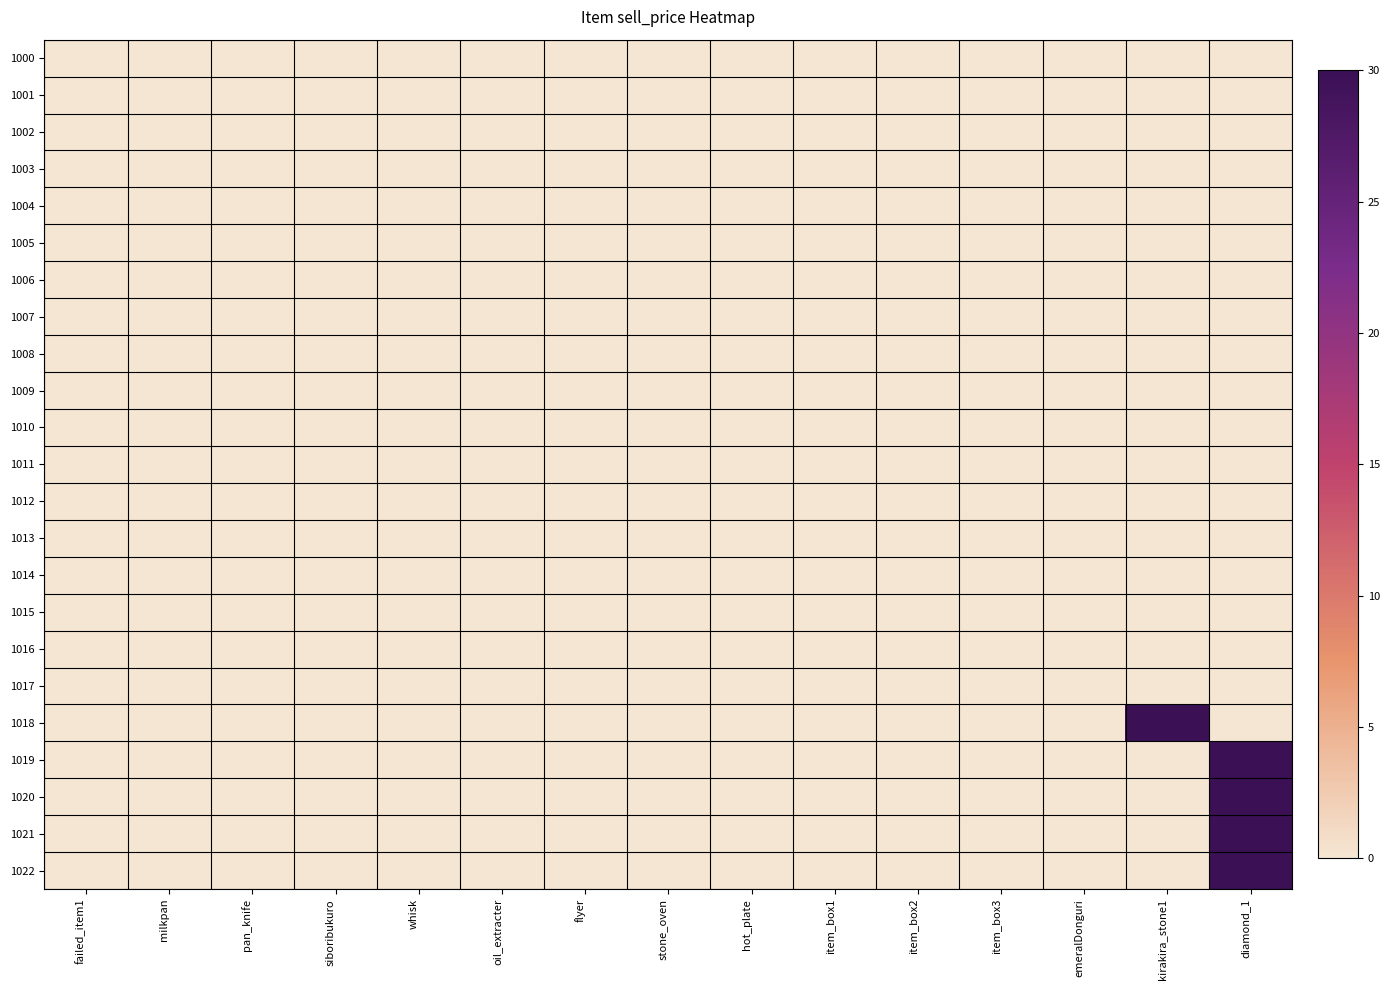

Rank the series by their maximum value, from lowest to highest.

1000, 1001, 1002, 1003, 1004, 1005, 1006, 1007, 1008, 1009, 1010, 1011, 1012, 1013, 1014, 1015, 1016, 1017, 1018, 1019, 1020, 1021, 1022